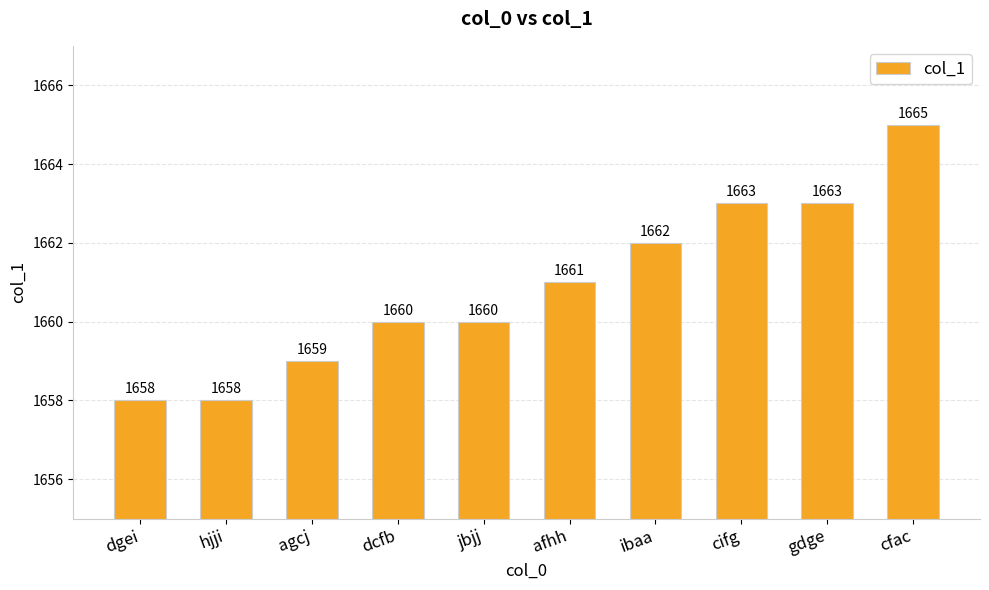

Are the bars grouped side by side (vs. stacked)?

No